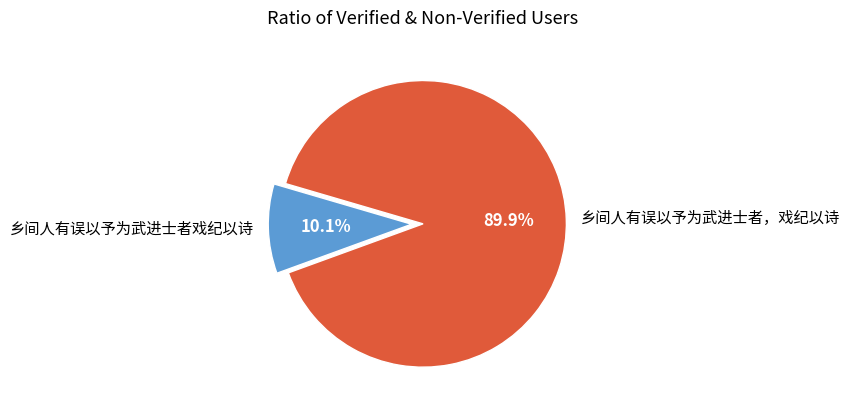

What is the smallest slice in the pie chart?

乡间人有误以予为武进士者戏纪以诗